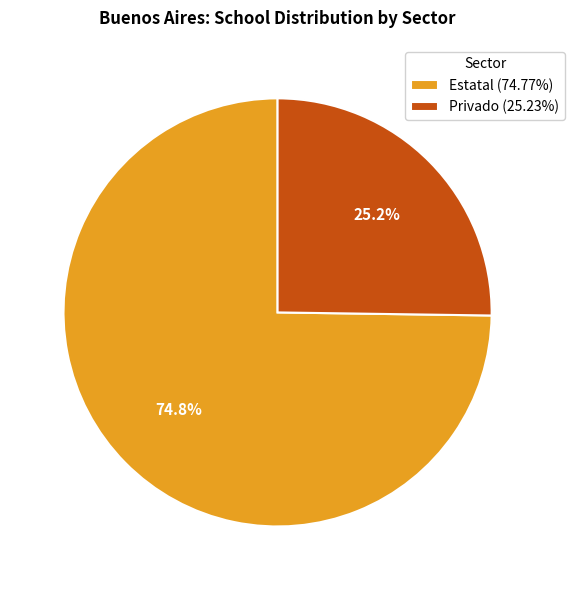

To the nearest percent, what portion does Estatal represent?

75%